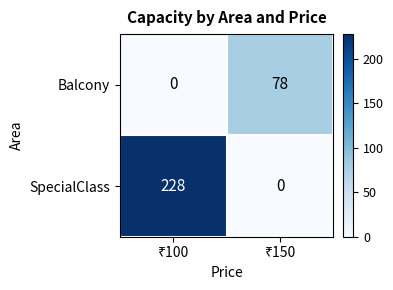

What is the sum of all SpecialClass values?

228